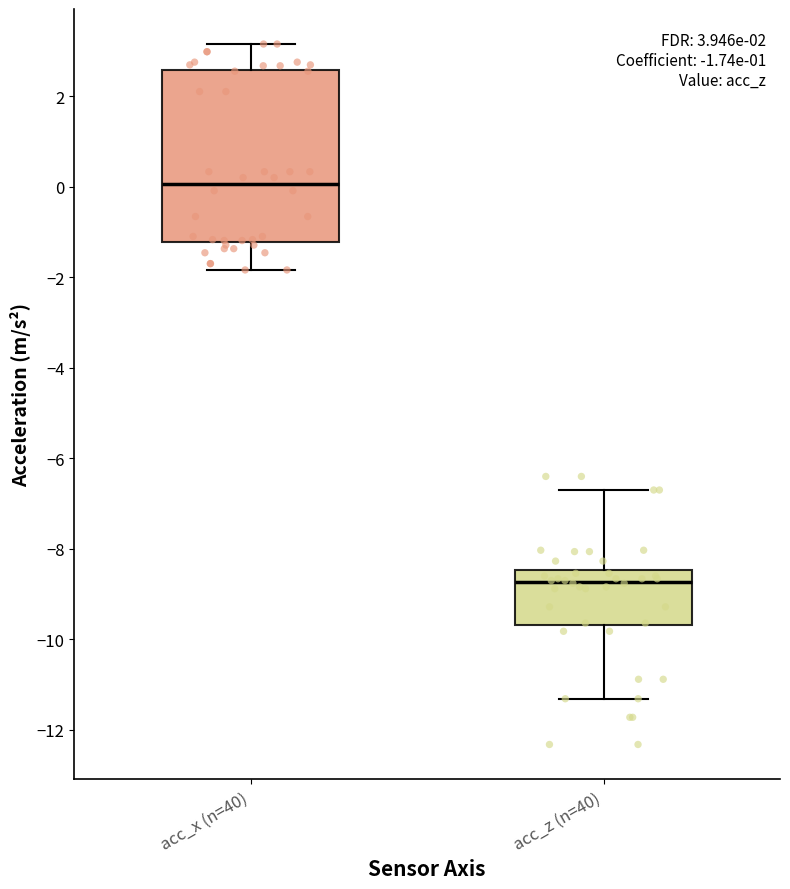

Which box is the tallest, from its lower edge to its upper edge?

acc_x (n=40)